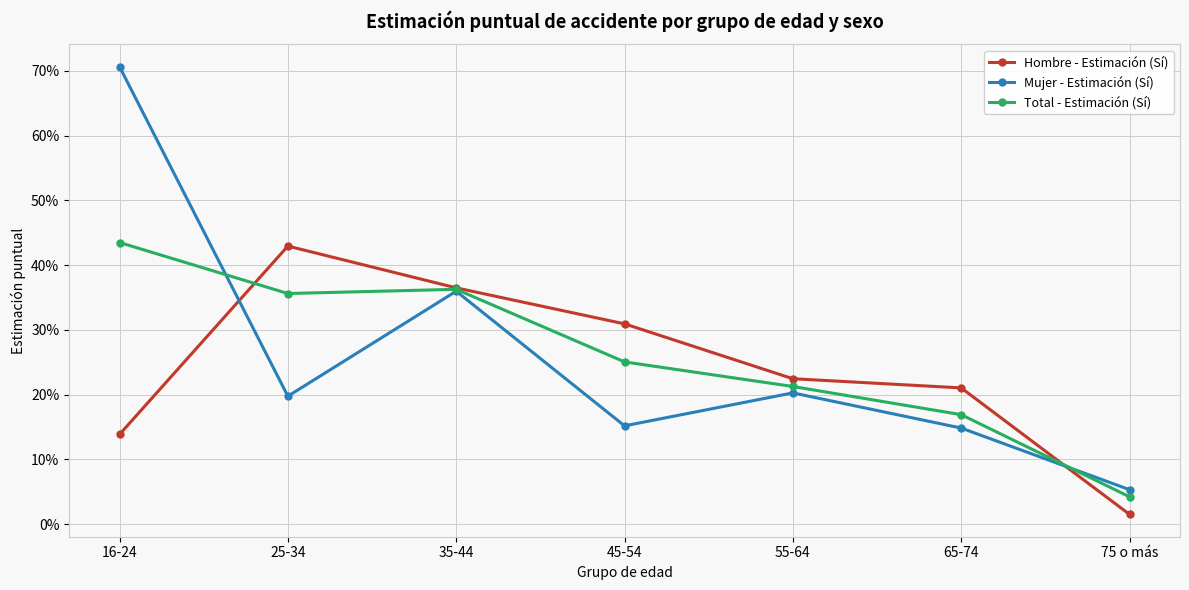

In Total - Estimación (Sí), how many points are lower than both neighbors (excluding endpoints)?

1